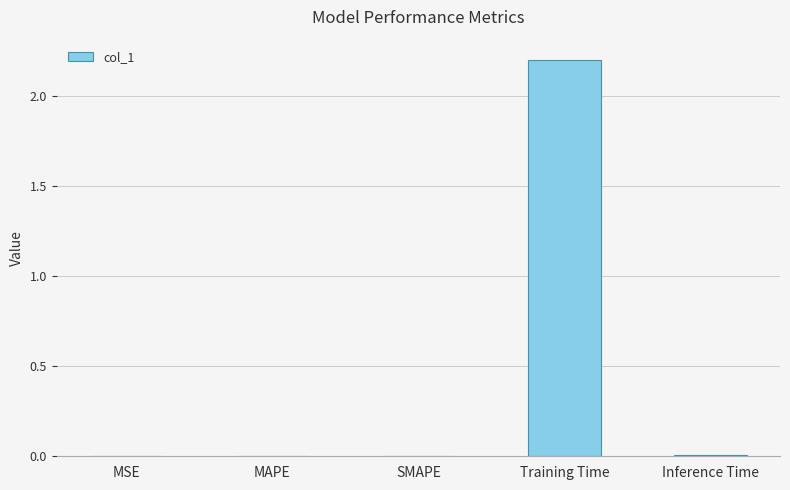

What is the sum of all values?

2.2